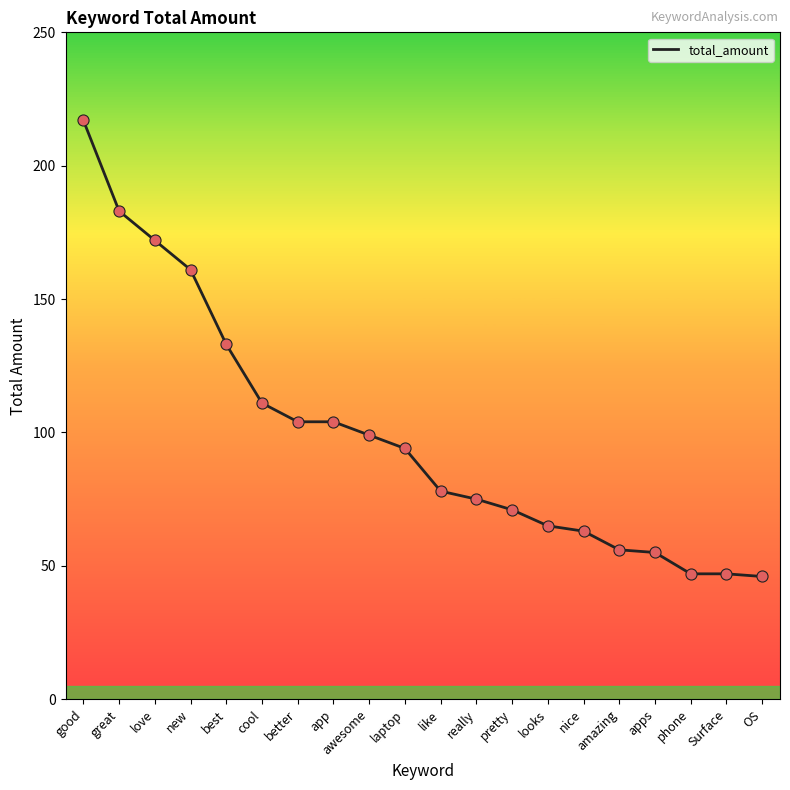

What is the ratio of the value at like to the value at laptop?

0.8